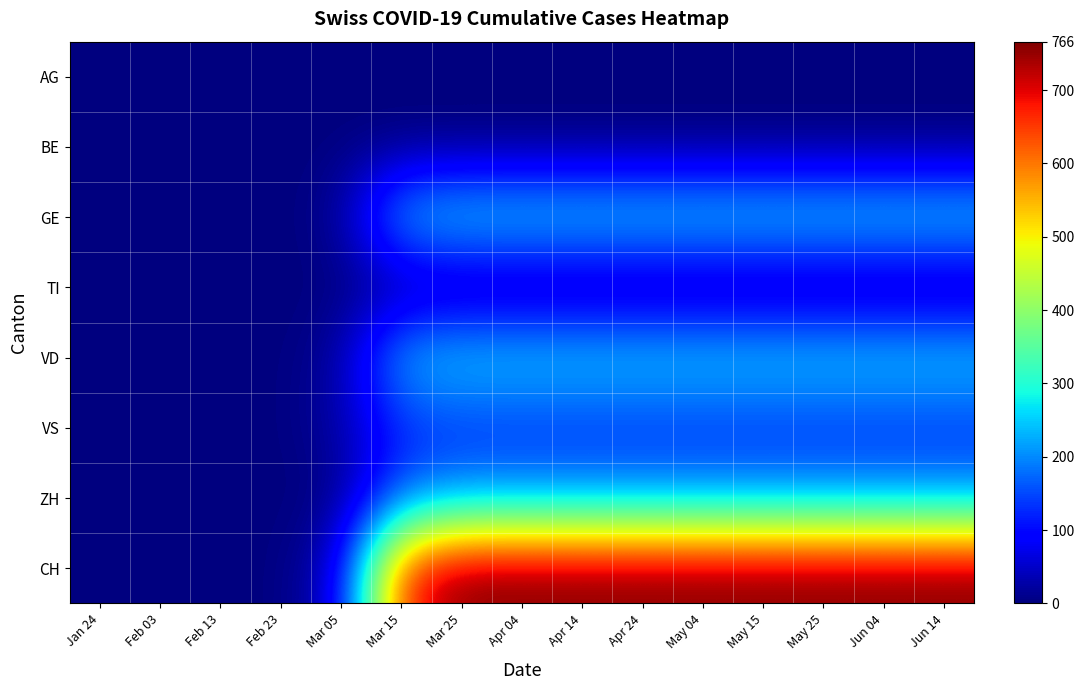

Reading left to right, what are all the values shown in this chart?

AG: Jan 24=0	Feb 03=0	Feb 13=0	Feb 23=0	Mar 05=0	Mar 15=0	Mar 25=0	Apr 04=0	Apr 14=0	Apr 24=0	May 04=0	May 15=0	May 25=0	Jun 04=0	Jun 14=0
BE: Jan 24=0	Feb 03=0	Feb 13=0	Feb 23=0	Mar 05=0	Mar 15=0	Mar 25=0	Apr 04=0	Apr 14=0	Apr 24=0	May 04=0	May 15=0	May 25=0	Jun 04=0	Jun 14=0
GE: Jan 24=0	Feb 03=0	Feb 13=0	Feb 23=0	Mar 05=14	Mar 15=247	Mar 25=271	Apr 04=271	Apr 14=271	Apr 24=271	May 04=271	May 15=271	May 25=271	Jun 04=271	Jun 14=271
TI: Jan 24=0	Feb 03=0	Feb 13=0	Feb 23=0	Mar 05=0	Mar 15=7	Mar 25=8	Apr 04=8	Apr 14=8	Apr 24=8	May 04=8	May 15=8	May 25=8	Jun 04=8	Jun 14=8
VD: Jan 24=0	Feb 03=0	Feb 13=0	Feb 23=0	Mar 05=22	Mar 15=243	Mar 25=262	Apr 04=262	Apr 14=262	Apr 24=262	May 04=262	May 15=262	May 25=262	Jun 04=262	Jun 14=262
VS: Jan 24=0	Feb 03=0	Feb 13=0	Feb 23=0	Mar 05=27	Mar 15=122	Mar 25=128	Apr 04=128	Apr 14=128	Apr 24=128	May 04=128	May 15=128	May 25=128	Jun 04=128	Jun 14=128
ZH: Jan 24=0	Feb 03=0	Feb 13=0	Feb 23=0	Mar 05=3	Mar 15=169	Mar 25=207	Apr 04=207	Apr 14=207	Apr 24=207	May 04=207	May 15=207	May 25=207	Jun 04=207	Jun 14=207
CH: Jan 24=0	Feb 03=0	Feb 13=0	Feb 23=0	Mar 05=56	Mar 15=678	Mar 25=766	Apr 04=766	Apr 14=766	Apr 24=766	May 04=766	May 15=766	May 25=766	Jun 04=766	Jun 14=766